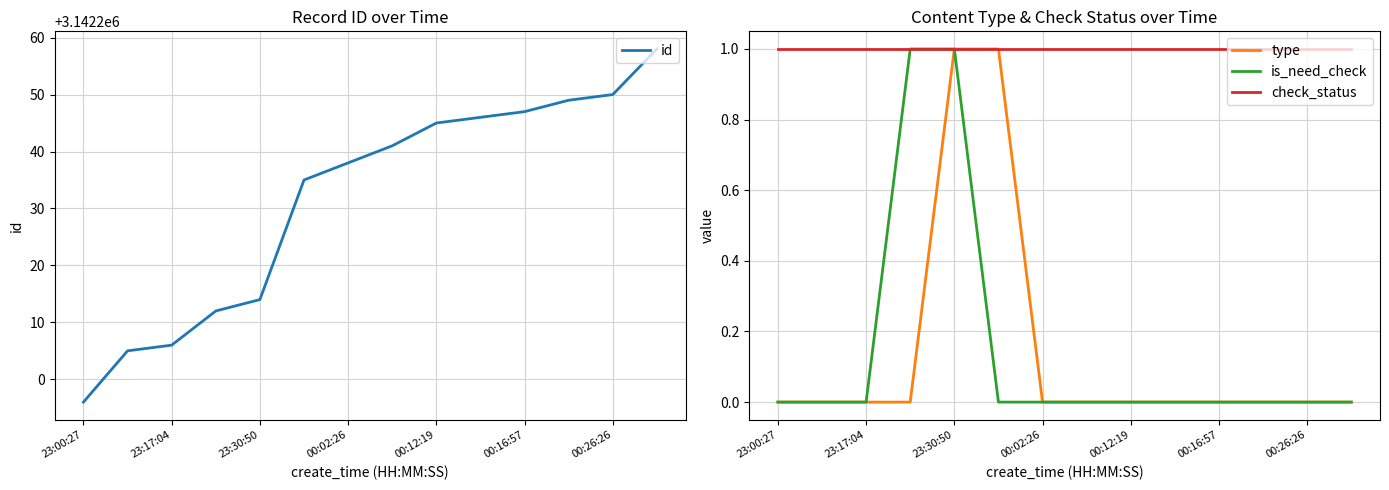

True or false: is_need_check and id intersect in this chart.

False